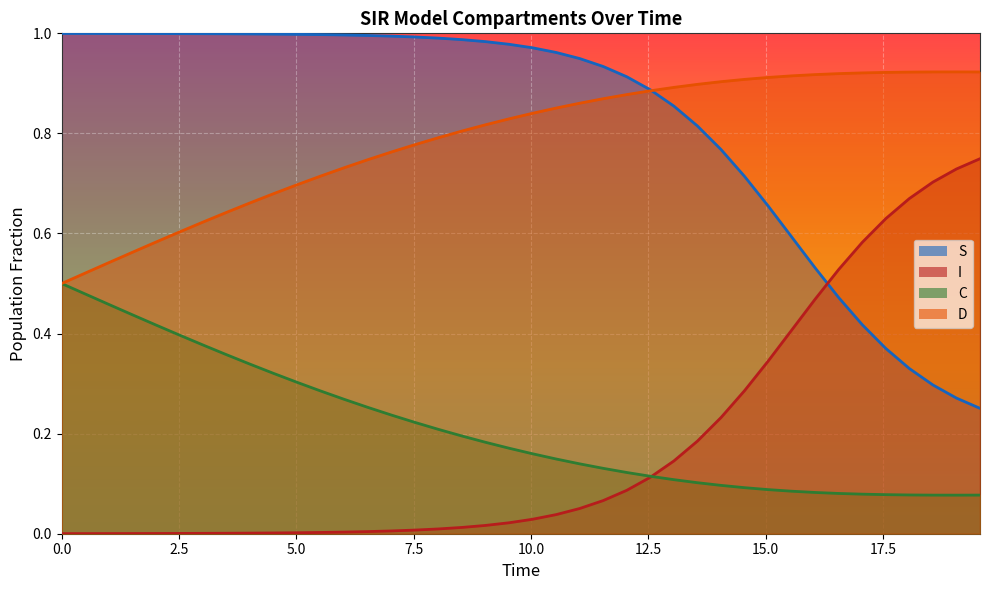

True or false: I and S intersect in this chart.

True